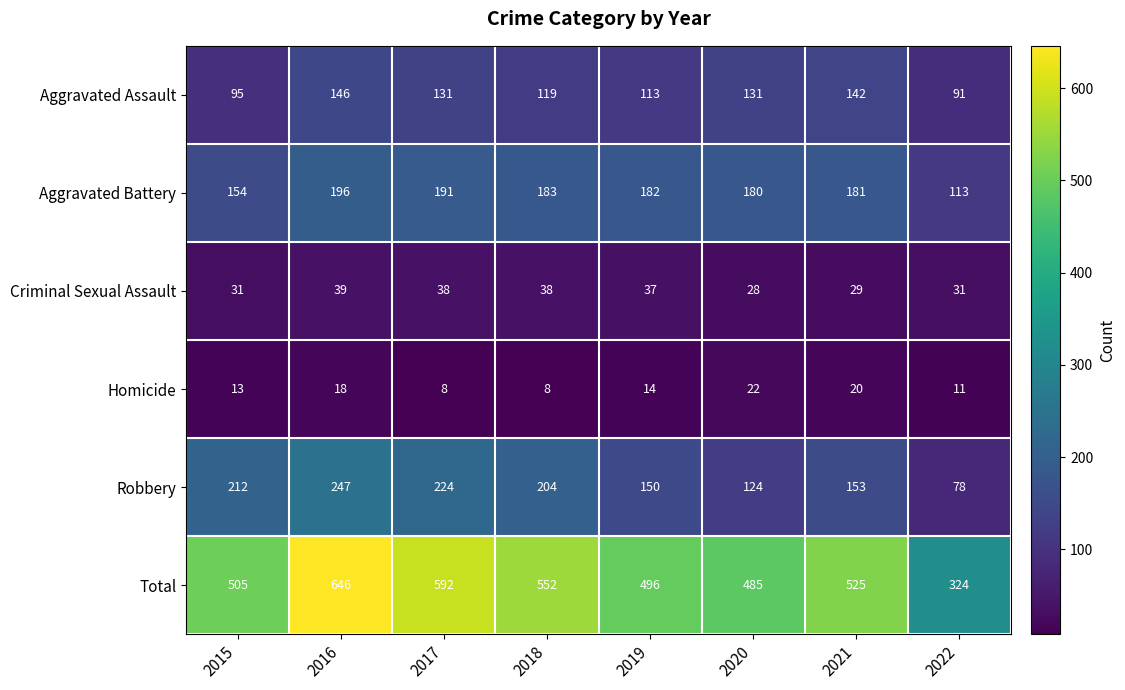

What is the maximum value for Aggravated Battery?

196